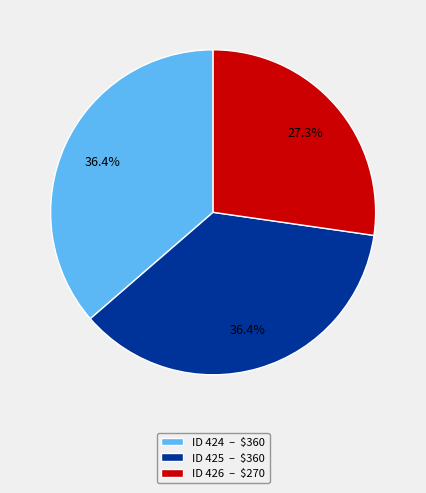

How many slices are in this pie chart?

3